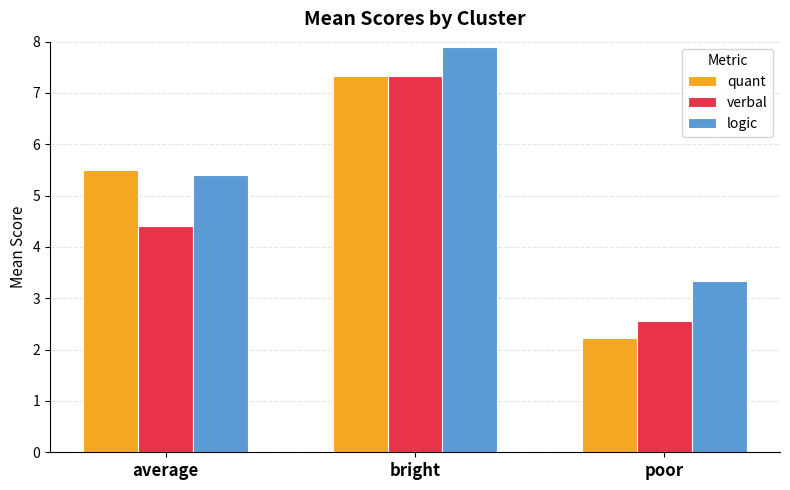

What is the total value across all series at average?

15.3